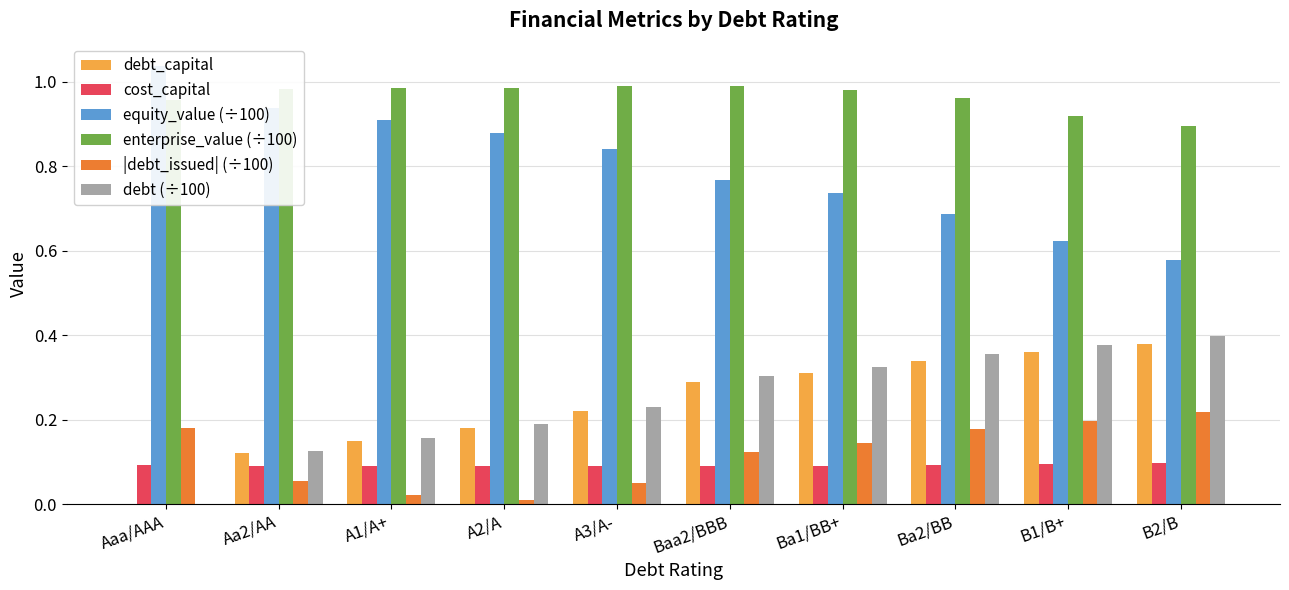

Reading right to left, transcribe all the data shown in this chart.

debt_capital: B2/B=0.4	B1/B+=0.4	Ba2/BB=0.3	Ba1/BB+=0.3	Baa2/BBB=0.3	A3/A-=0.2	A2/A=0.2	A1/A+=0.1	Aa2/AA=0.1	Aaa/AAA=0.0
cost_capital: B2/B=0.1	B1/B+=0.1	Ba2/BB=0.1	Ba1/BB+=0.1	Baa2/BBB=0.1	A3/A-=0.1	A2/A=0.1	A1/A+=0.1	Aa2/AA=0.1	Aaa/AAA=0.1
equity_value (÷100): B2/B=0.6	B1/B+=0.6	Ba2/BB=0.7	Ba1/BB+=0.7	Baa2/BBB=0.8	A3/A-=0.8	A2/A=0.9	A1/A+=0.9	Aa2/AA=0.9	Aaa/AAA=1.0
enterprise_value (÷100): B2/B=0.9	B1/B+=0.9	Ba2/BB=1.0	Ba1/BB+=1.0	Baa2/BBB=1.0	A3/A-=1.0	A2/A=1.0	A1/A+=1.0	Aa2/AA=1.0	Aaa/AAA=1.0
|debt_issued| (÷100): B2/B=0.2	B1/B+=0.2	Ba2/BB=0.2	Ba1/BB+=0.1	Baa2/BBB=0.1	A3/A-=0.1	A2/A=0.0	A1/A+=0.0	Aa2/AA=0.1	Aaa/AAA=0.2
debt (÷100): B2/B=0.4	B1/B+=0.4	Ba2/BB=0.4	Ba1/BB+=0.3	Baa2/BBB=0.3	A3/A-=0.2	A2/A=0.2	A1/A+=0.2	Aa2/AA=0.1	Aaa/AAA=0.0